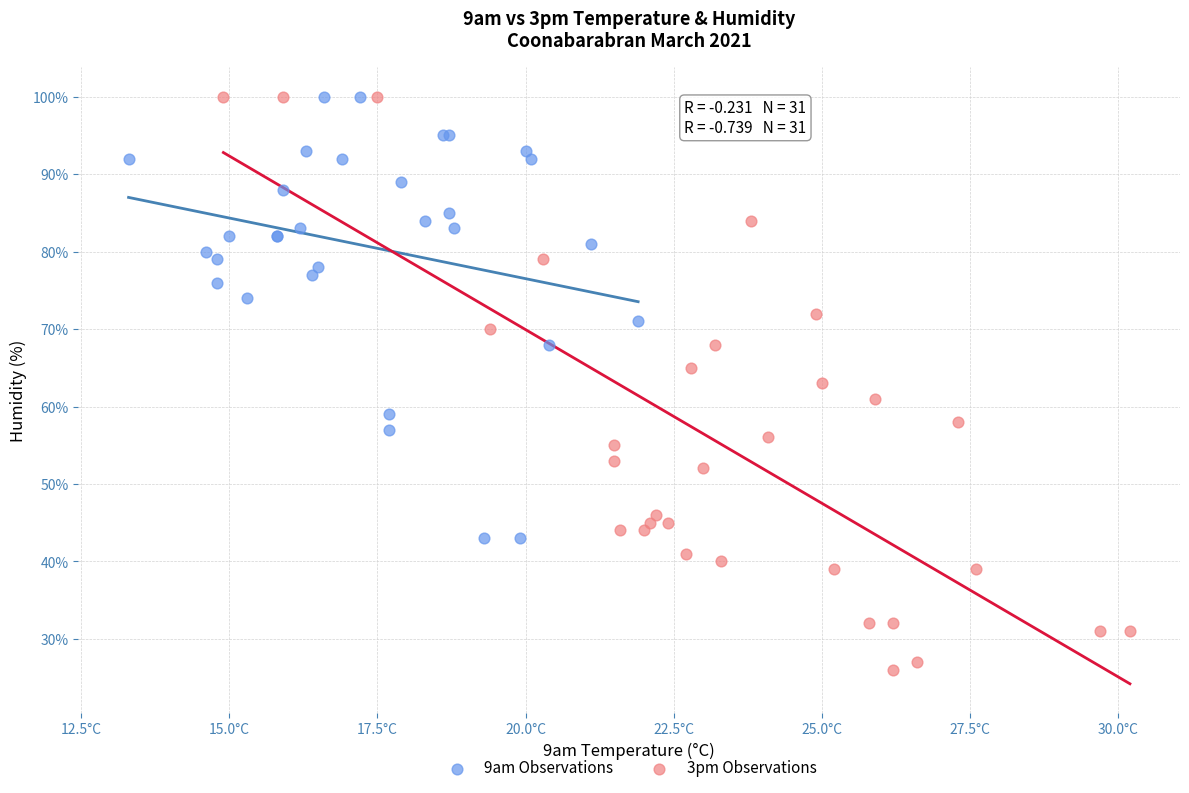

Which series has the largest Y range (max minus min)?

3pm Observations